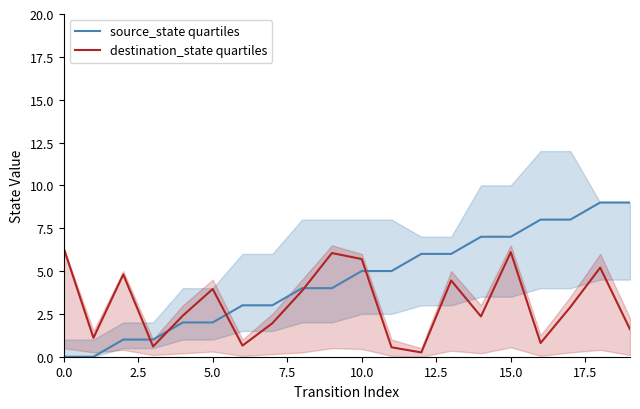

What is the highest value of the source_state quartiles series?

9.0